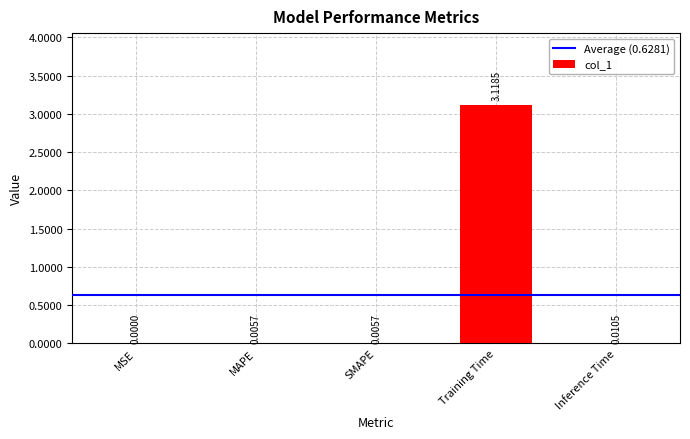

At which category does the chart reach its peak across all series?

Training Time